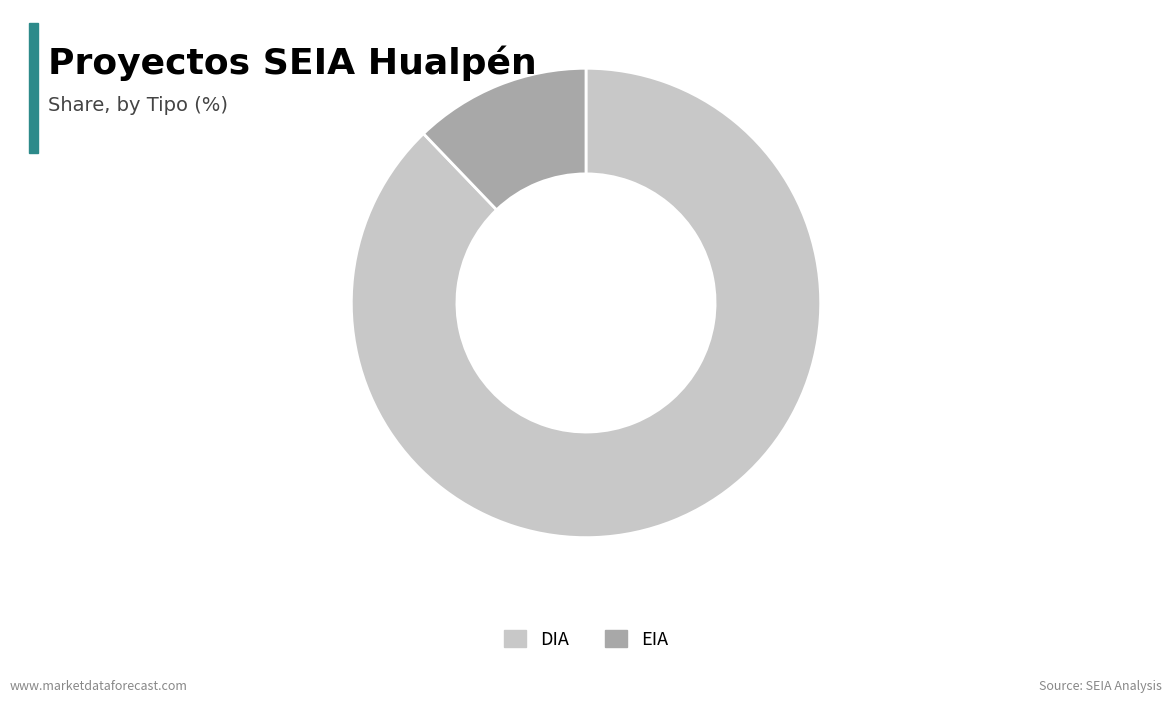

Which category accounts for the majority?

DIA